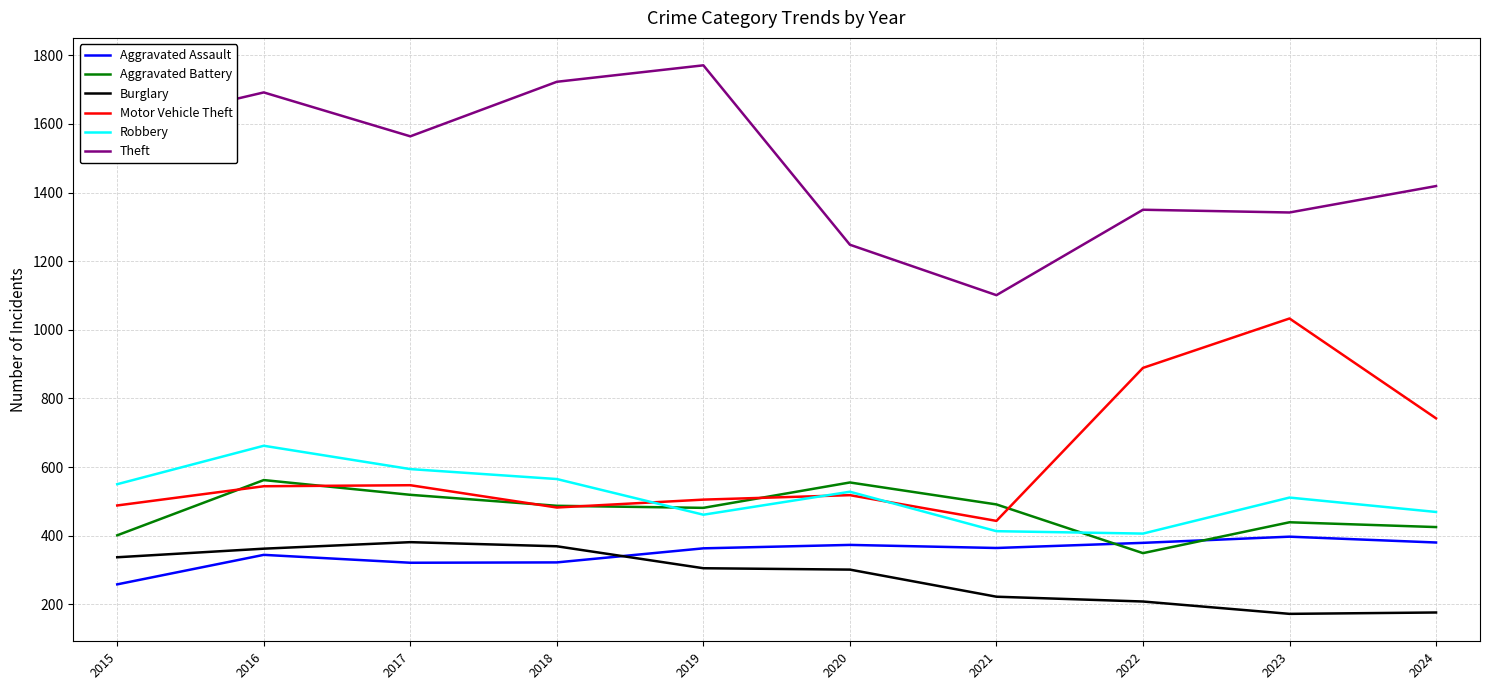

Which series has the largest range (max minus min)?

Theft